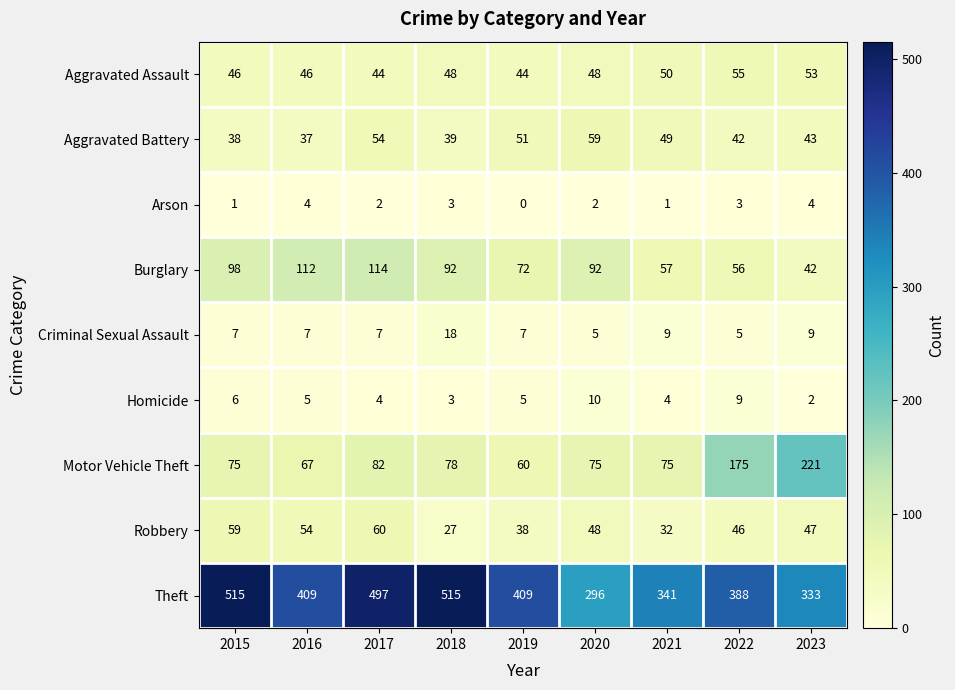

What is the difference between the highest and lowest values at 2016?

405